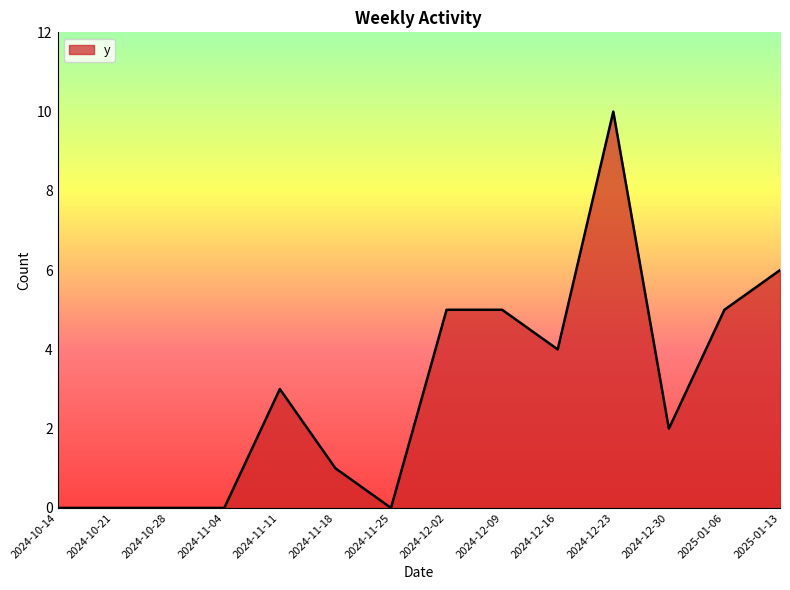

Count the values in the range 0 to 5.

12